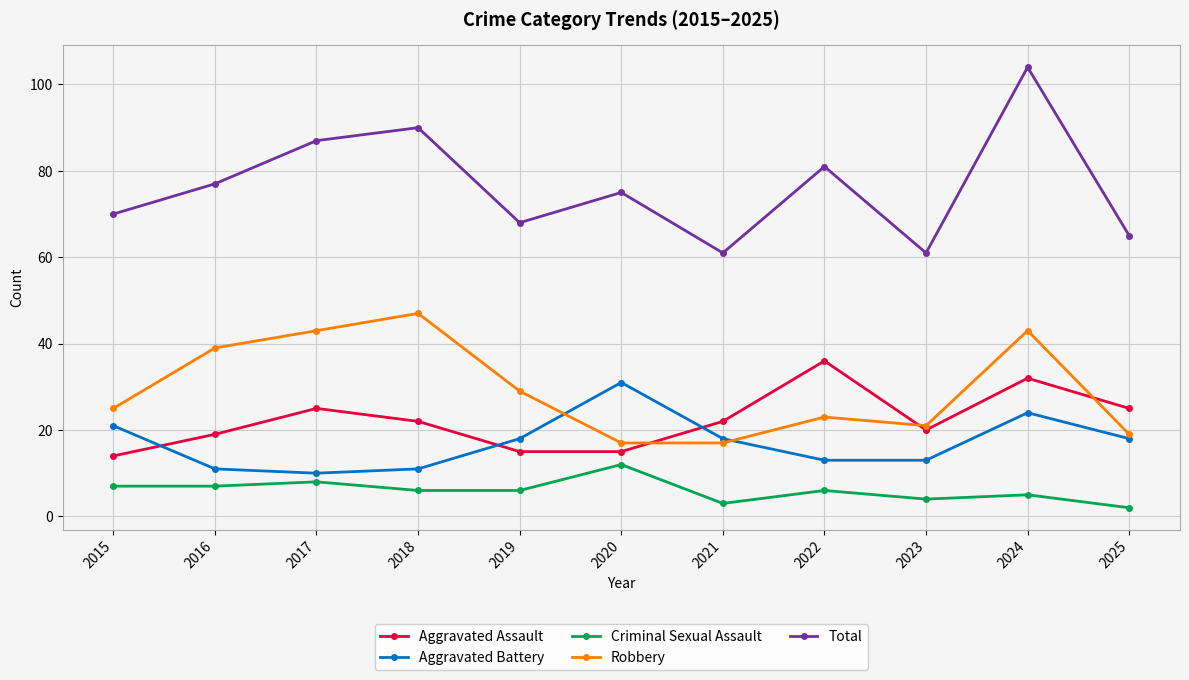

Is this an area chart (filled region under the line)?

No